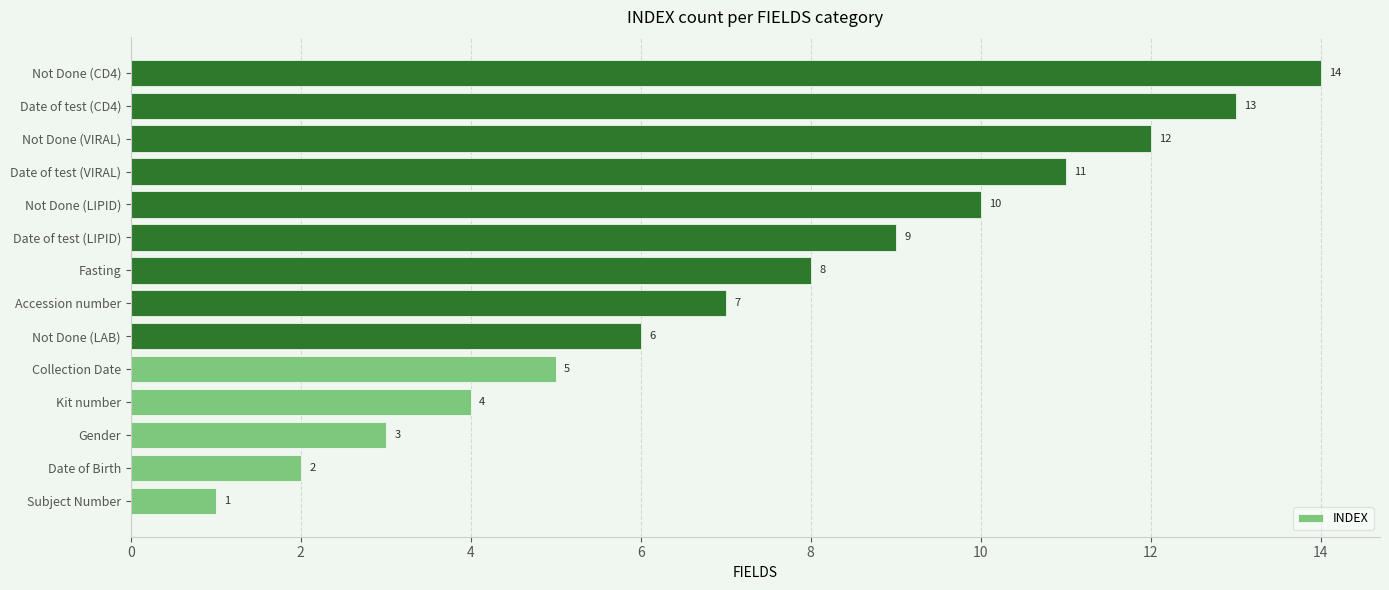

True or false: the data shows 5 at Collection Date.

True